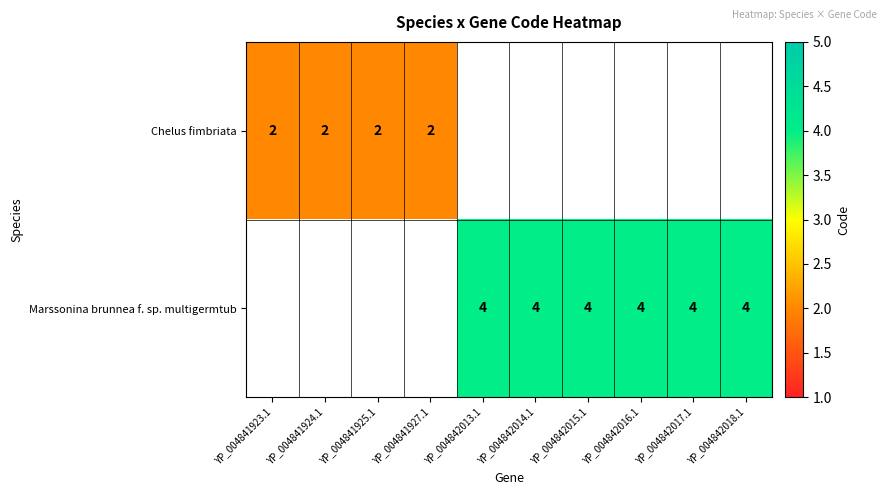

What is the sum of the Chelus fimbriata values at YP_004841924.1 and YP_004841927.1?

4